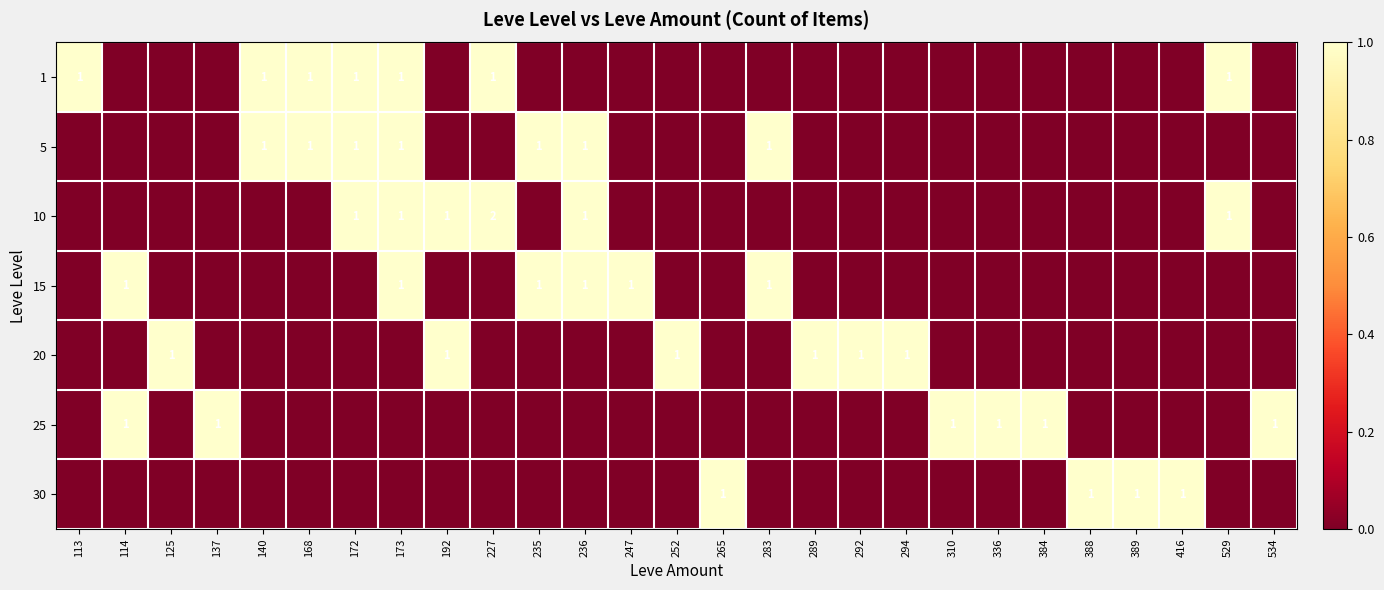

Is it true that 1 equals 2 at 140?

False